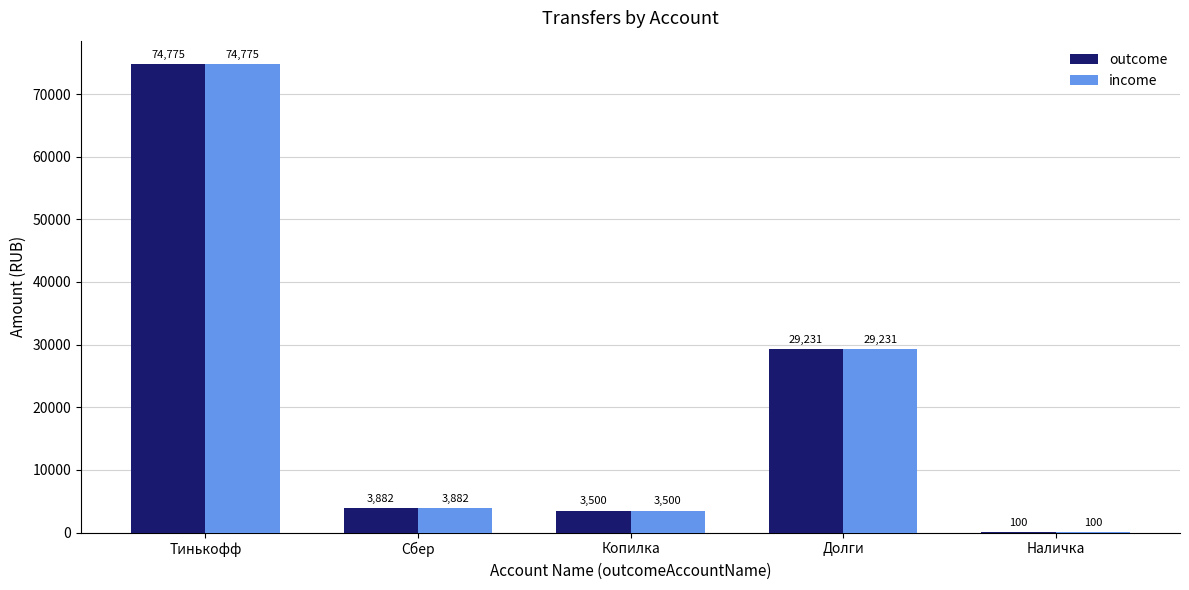

True or false: outcome has a value of 74775.2 at Тинькофф.

True